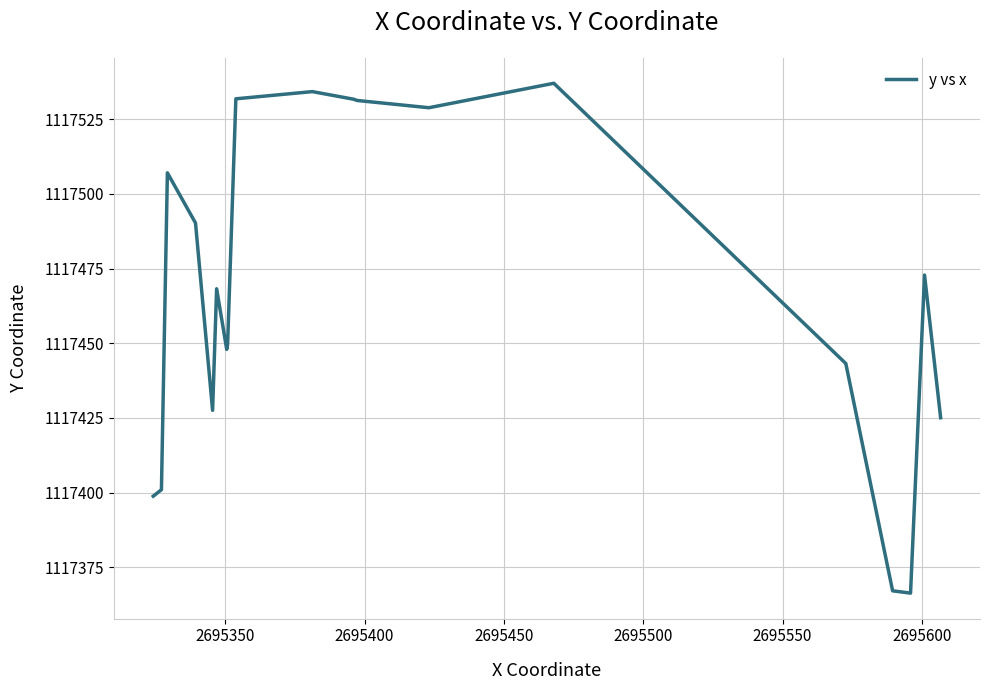

What is the difference between the maximum and minimum values?

170.7